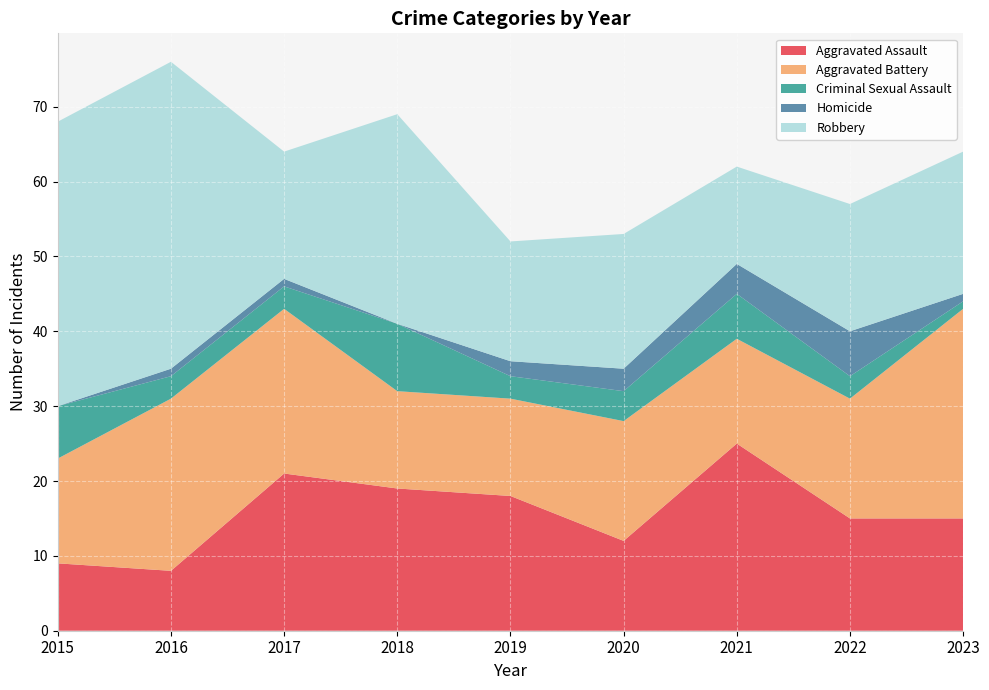

Reading left to right, list all the values displayed in this chart.

Aggravated Assault: 9	8	21	19	18	12	25	15	15
Aggravated Battery: 14	23	22	13	13	16	14	16	28
Criminal Sexual Assault: 7	3	3	9	3	4	6	3	1
Homicide: 0	1	1	0	2	3	4	6	1
Robbery: 38	41	17	28	16	18	13	17	19